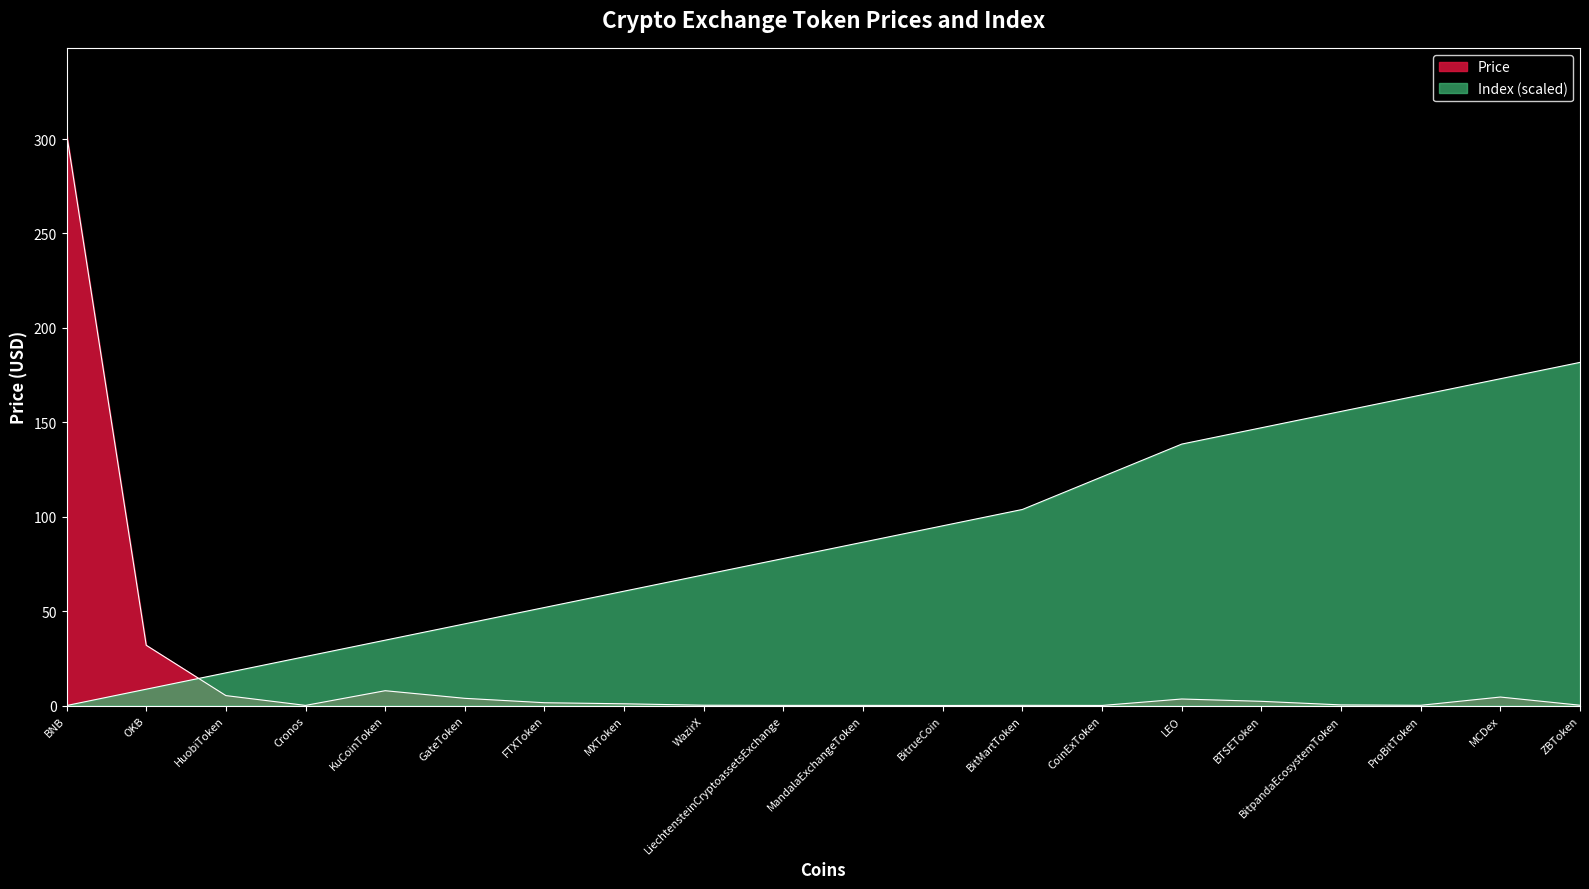

How many values in the col_0 series exceed 86?

10